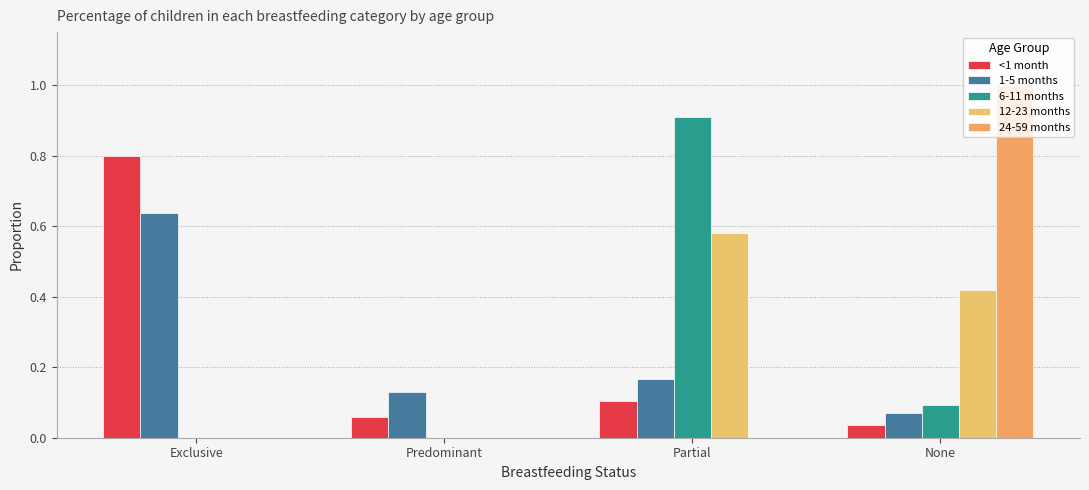

Rank the categories by 1-5 months value from highest to lowest.

Exclusive, Partial, Predominant, None